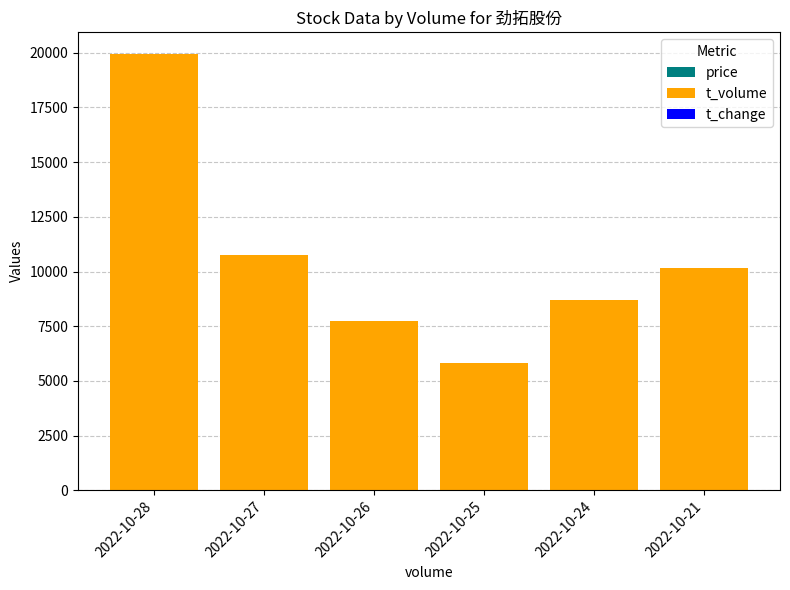

At which category is the sum across all series the highest?

2022-10-28